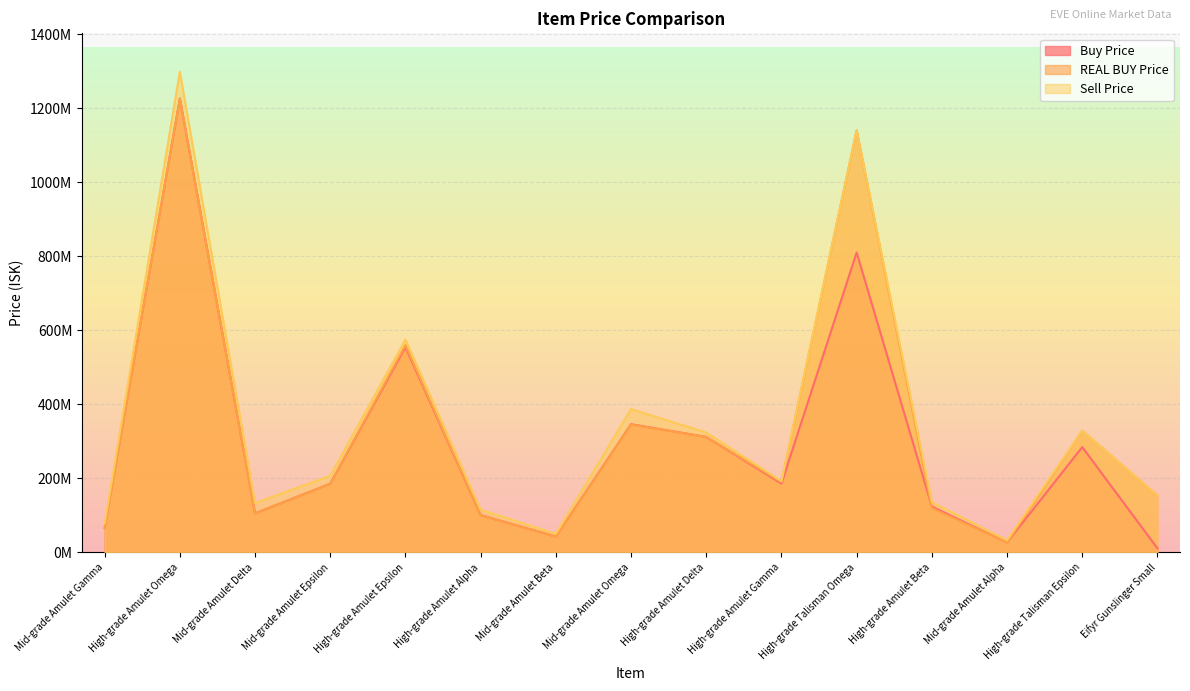

At which category does the chart reach its minimum across all series?

Eifyr Gunslinger Small